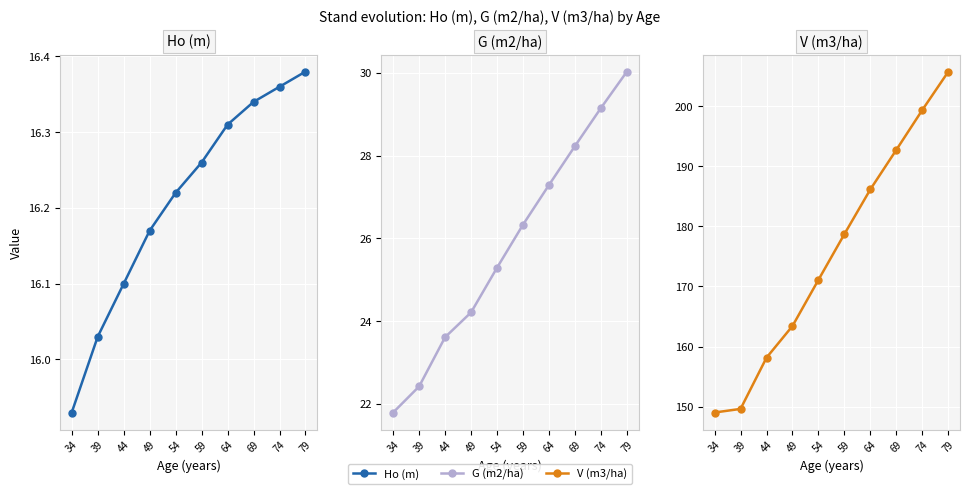

What is the total value across all series at 44?

197.9